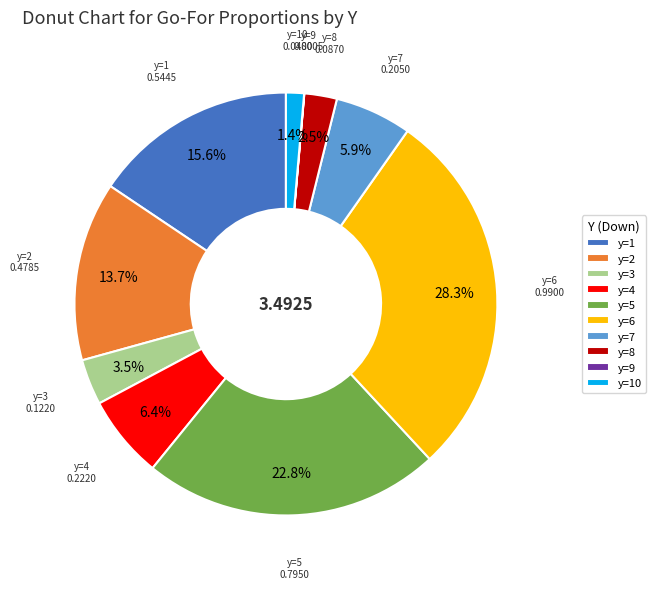

Which has a higher value, y=2 or y=6?

y=6